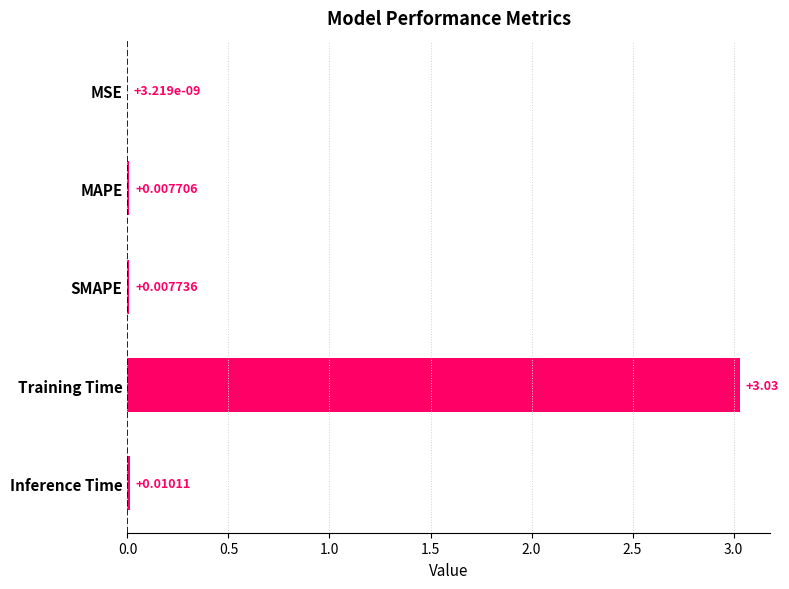

Where is the data nearest to the value 1?

Inference Time